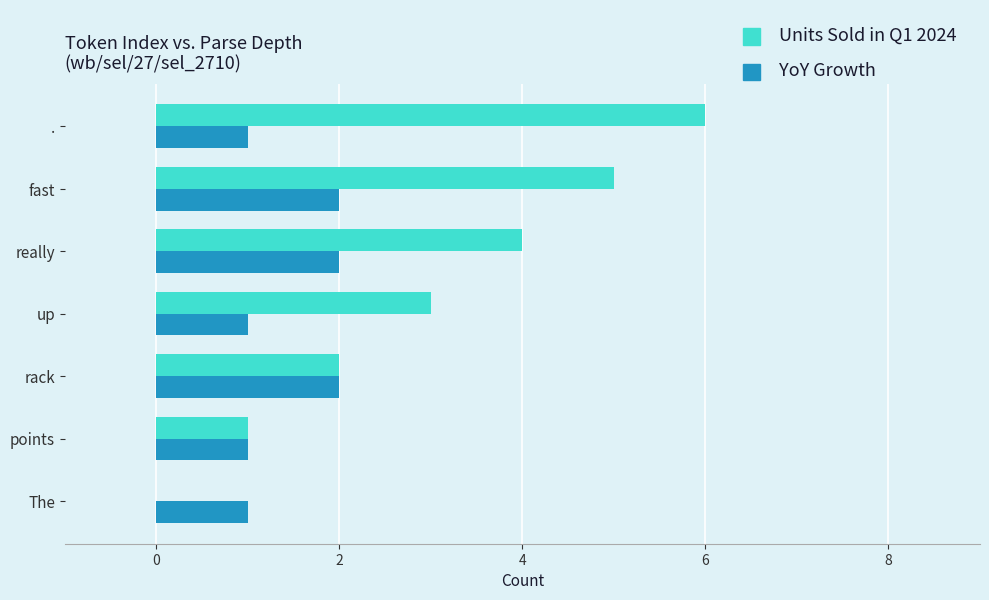

Is the value of YoY Growth at up greater than the value of Units Sold in Q1 2024 at really?

No